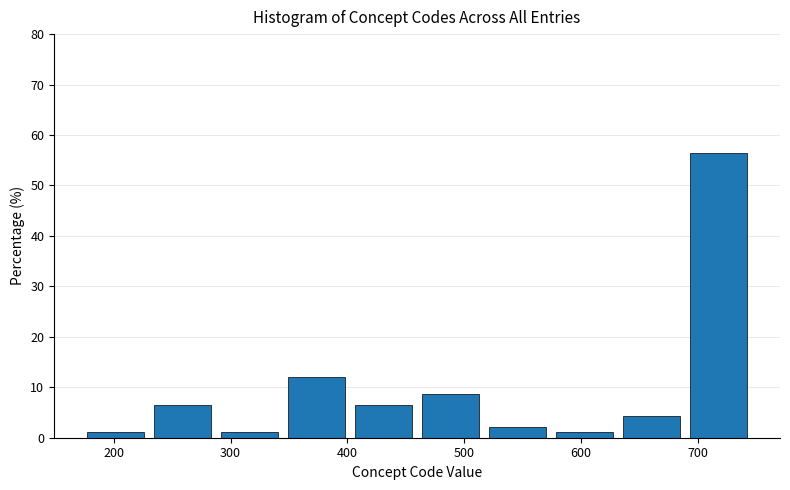

How tall is the bar that spans 460 to 520 on the x-axis? Neither the bar edges nor the heights are printed on the chart, so give them approximately, as read against the axes.

9